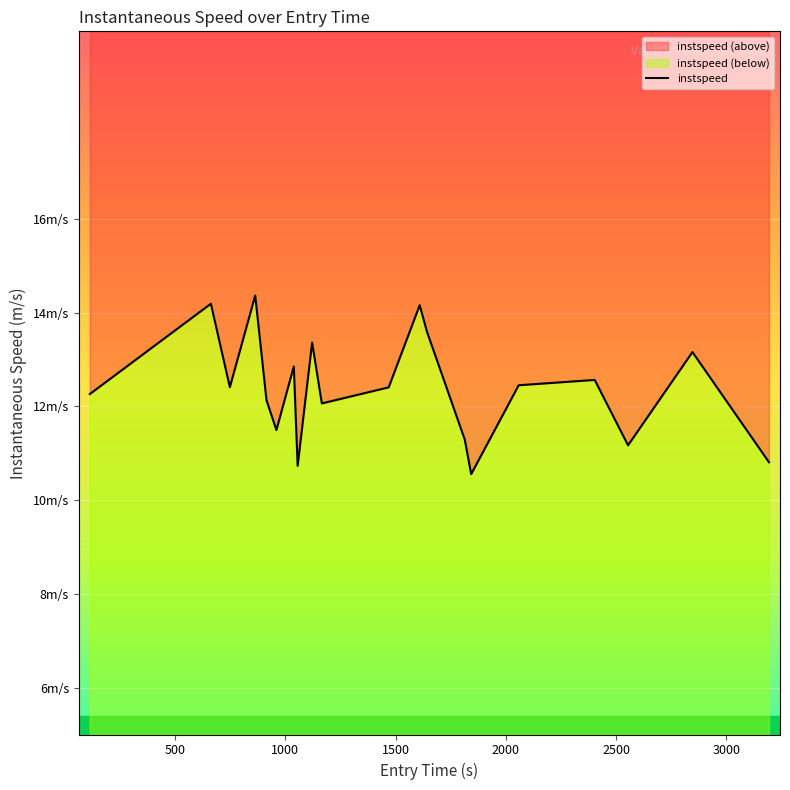

The chart shows a value of 17.8 at 1000. True or false?

False